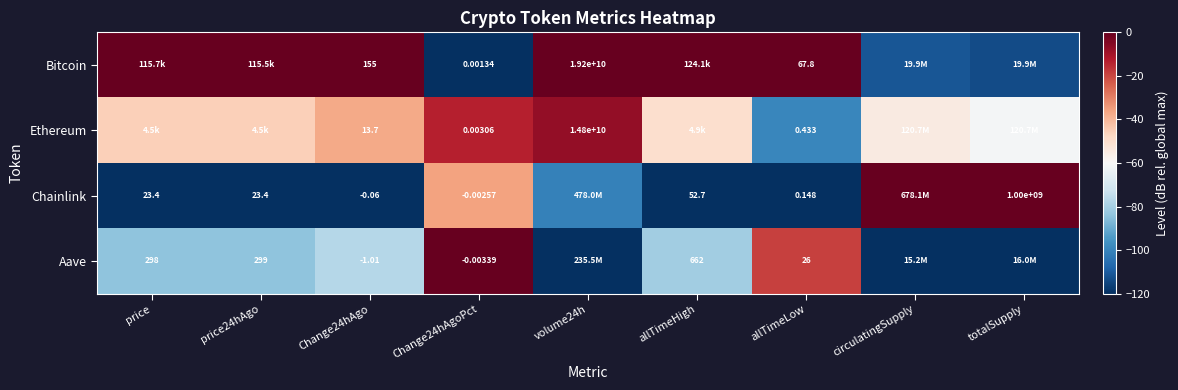

Is it true that Aave equals -50.1 at price?

False